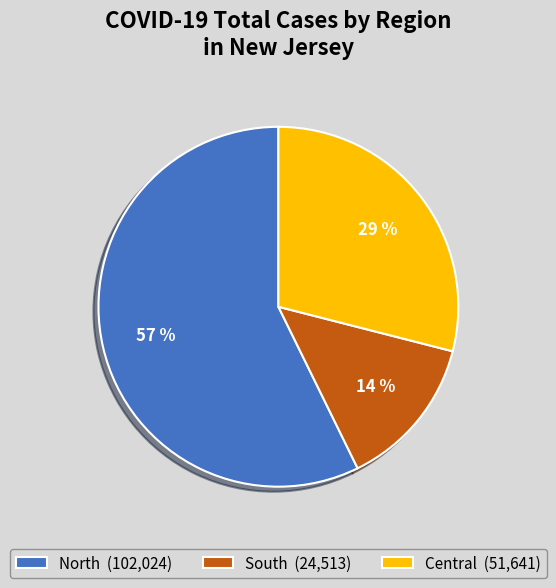

Approximately how many times larger is the value at South compared to Central?

0.5